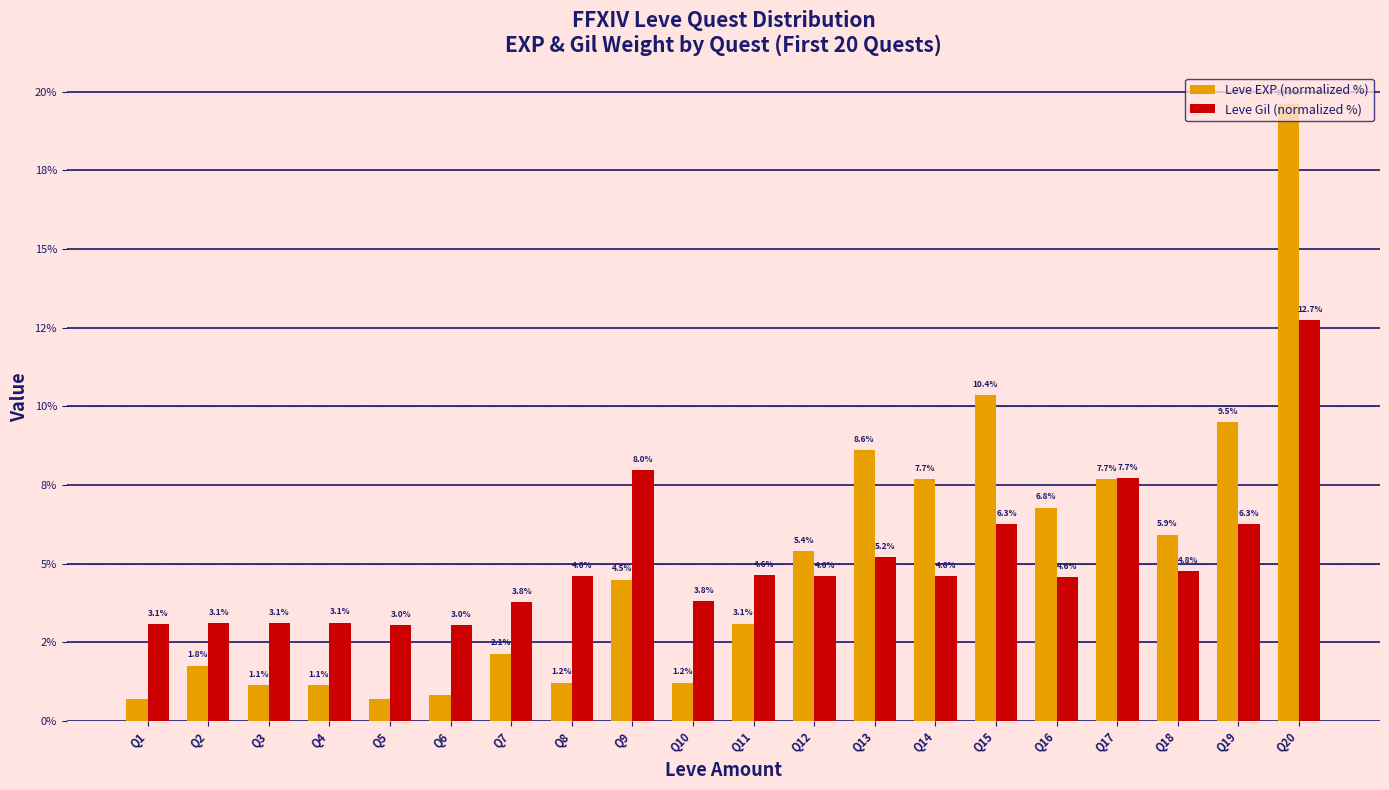

List the labels in order of Leve EXP (normalized %) value, smallest first.

Q1, Q5, Q6, Q3, Q4, Q8, Q10, Q2, Q7, Q11, Q9, Q12, Q18, Q16, Q14, Q17, Q13, Q19, Q15, Q20